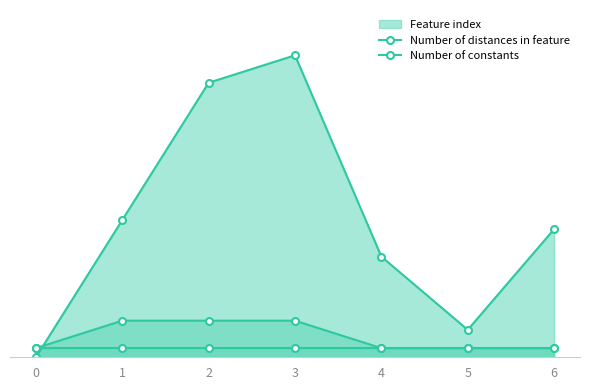

True or false: Number of constants and Number of distances in feature intersect in this chart.

False